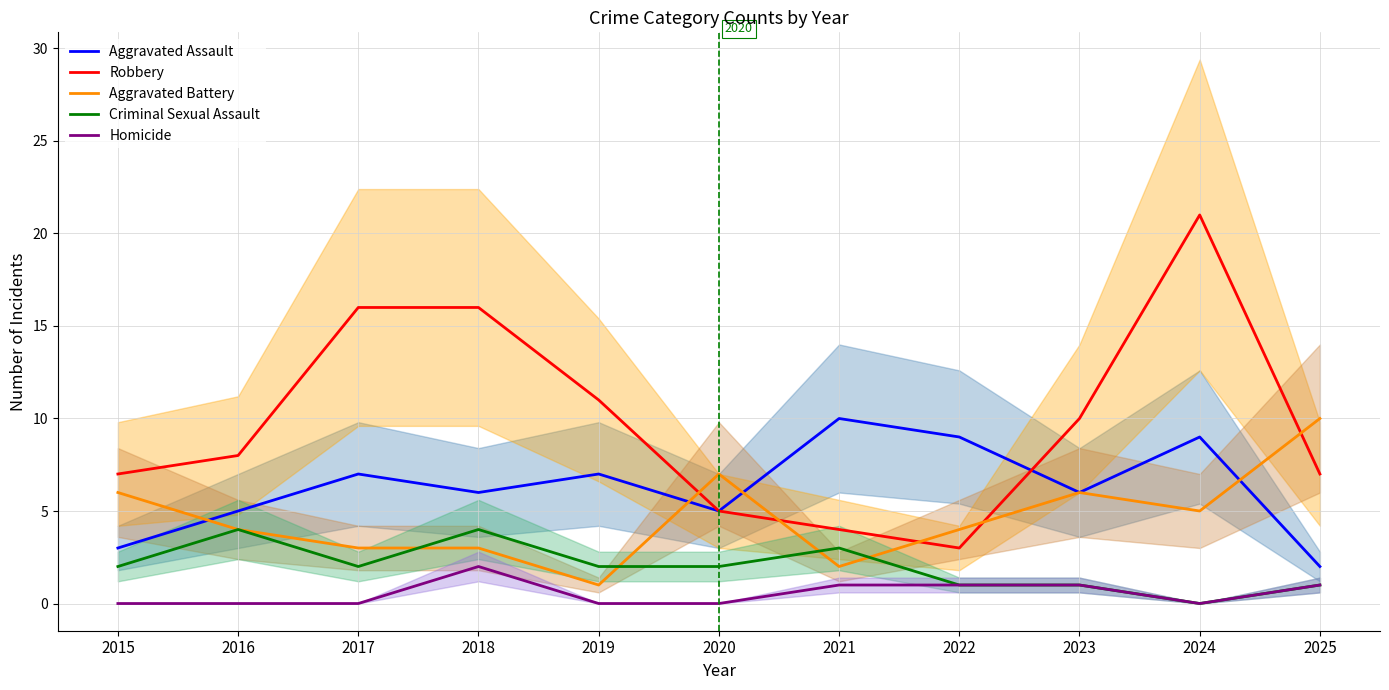

What is the value of the Robbery point at the 10th from the left?

21